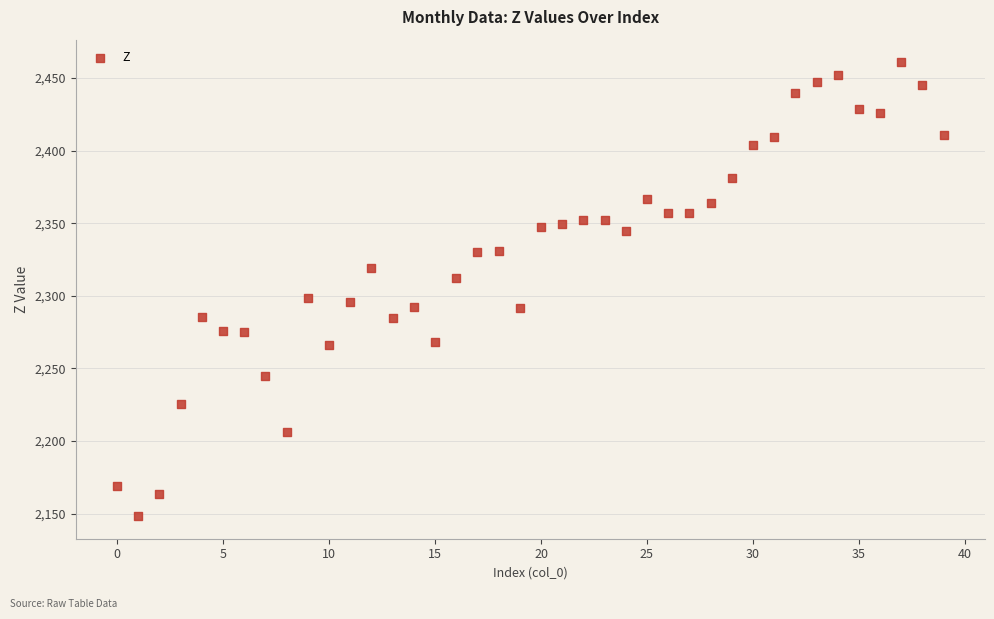

What is the range of Y values (max minus min)?

312.2